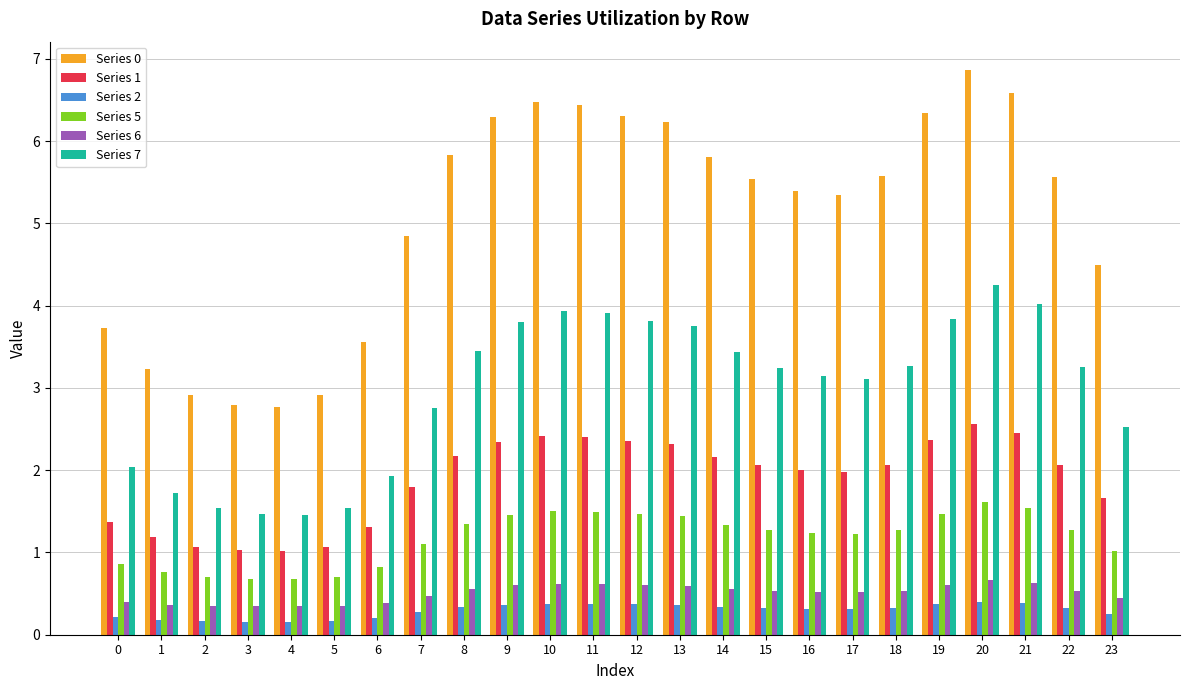

What value does the Series 6 series have at 20?

0.7